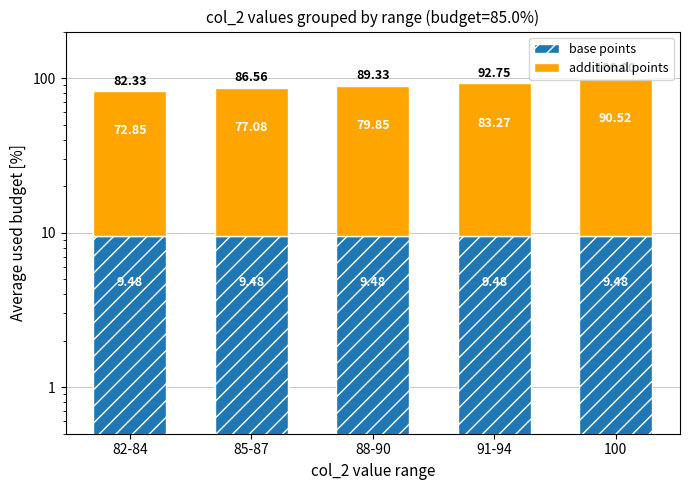

The base points series shows 9.5 at 82-84. True or false?

True